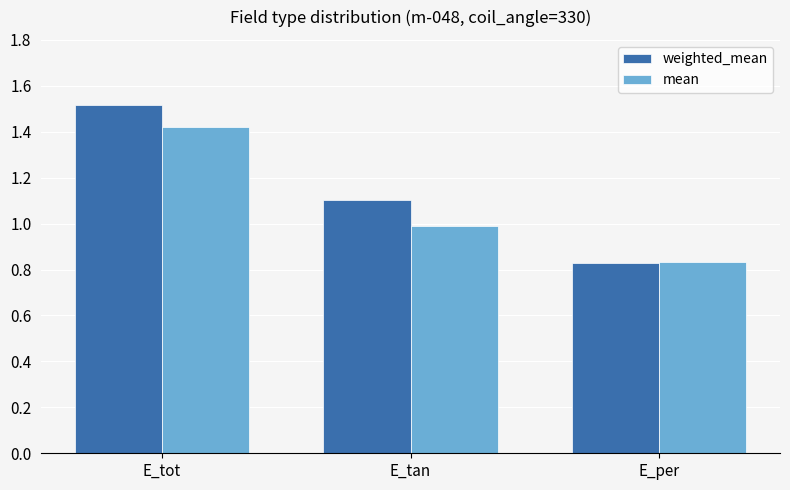

Where is mean nearest to the value 1?

E_tan